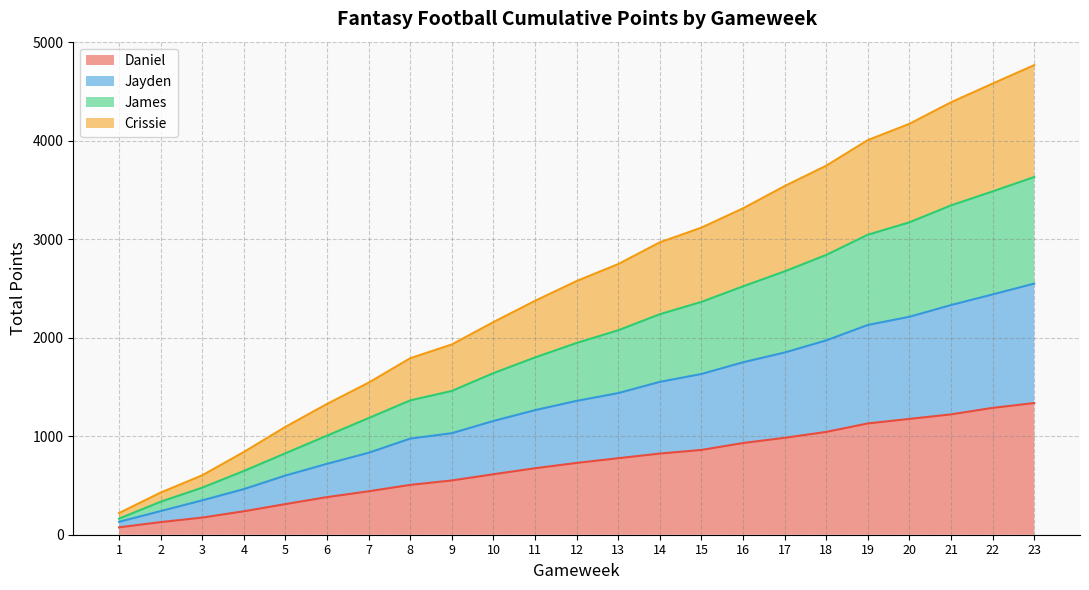

The Daniel series shows 551 at 9. True or false?

True